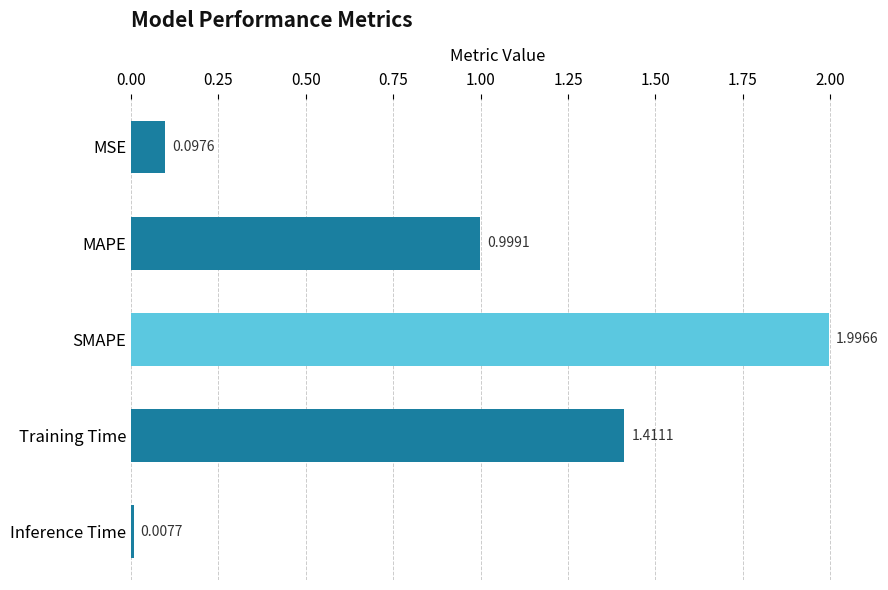

How many distinct data groups are displayed?

1